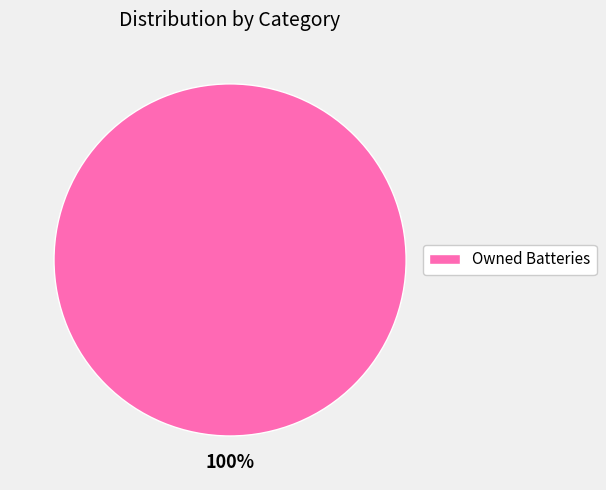

Is it true that Owned Batteries is 100% of the pie?

True